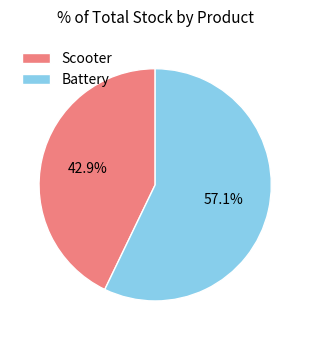

What is the majority slice?

Battery